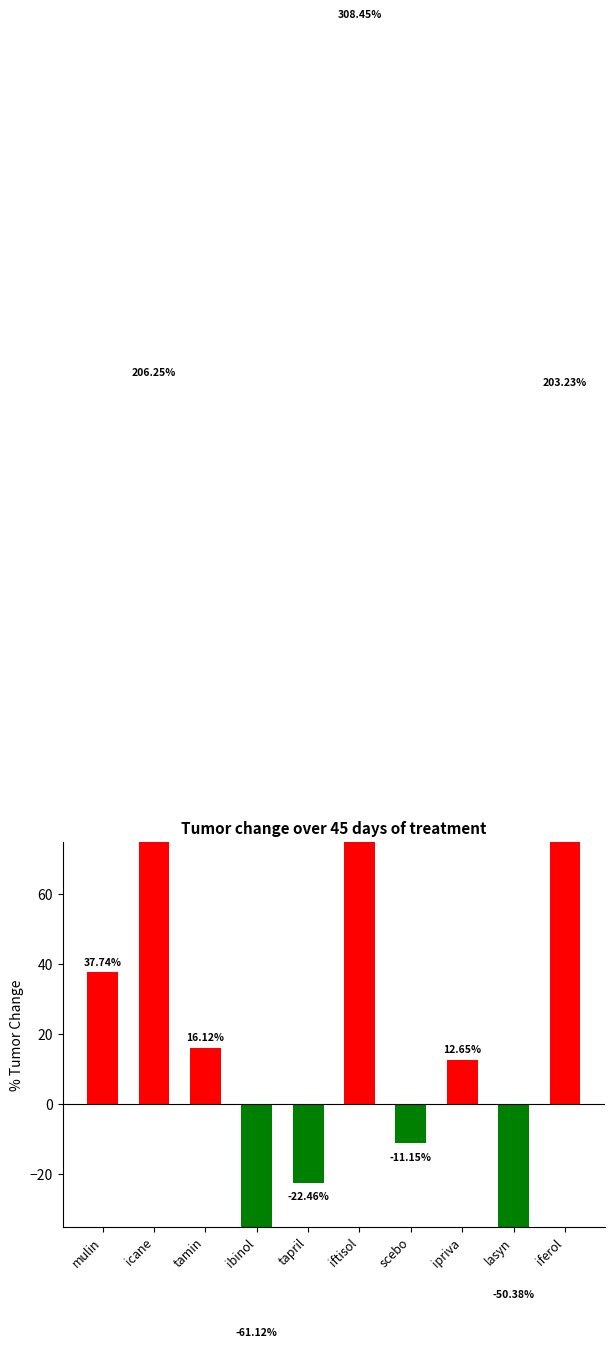

What is the label of the 2nd bar from the left?

icane